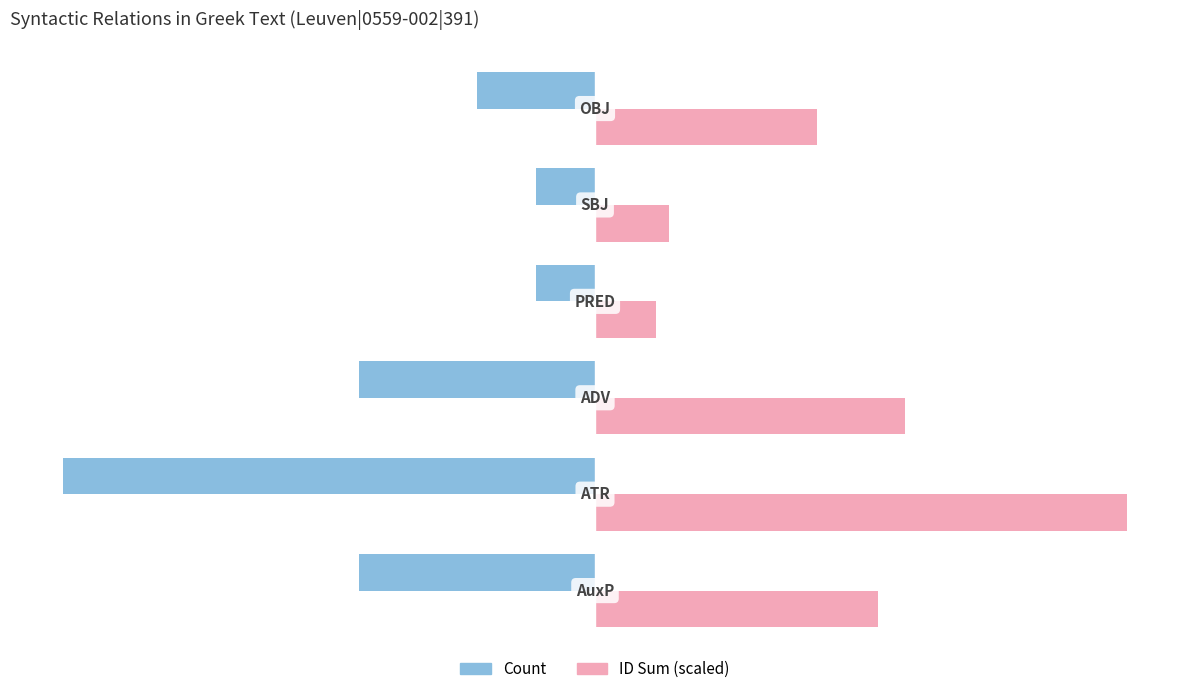

At how many categories does at least one series exceed 0?

6